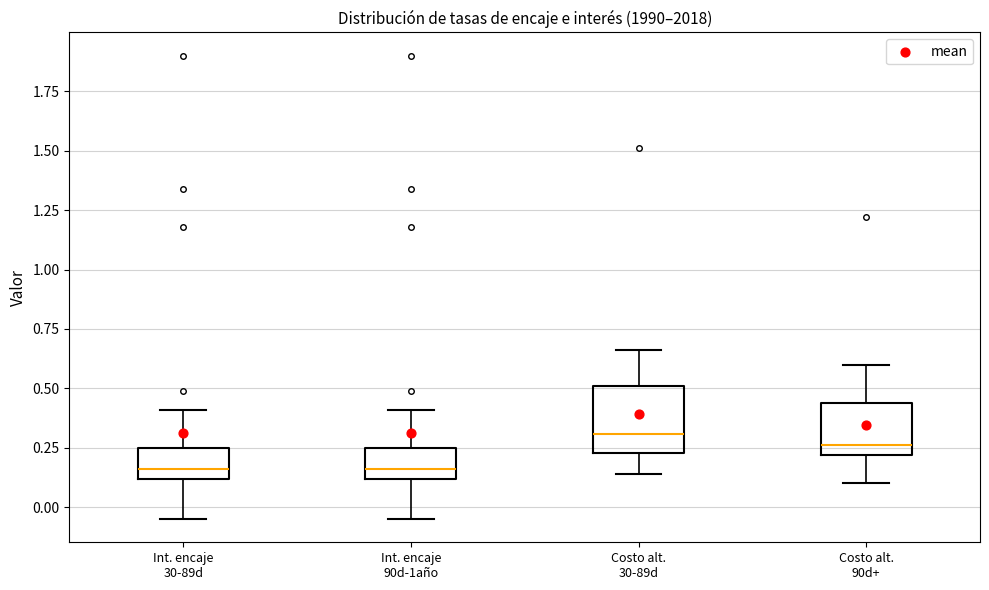

Where does the lower whisker of the box for Int. encaje 90d-1año end on the y-axis? The values are not printed on the chart, so give them approximately, as read against the axis.

-0.05